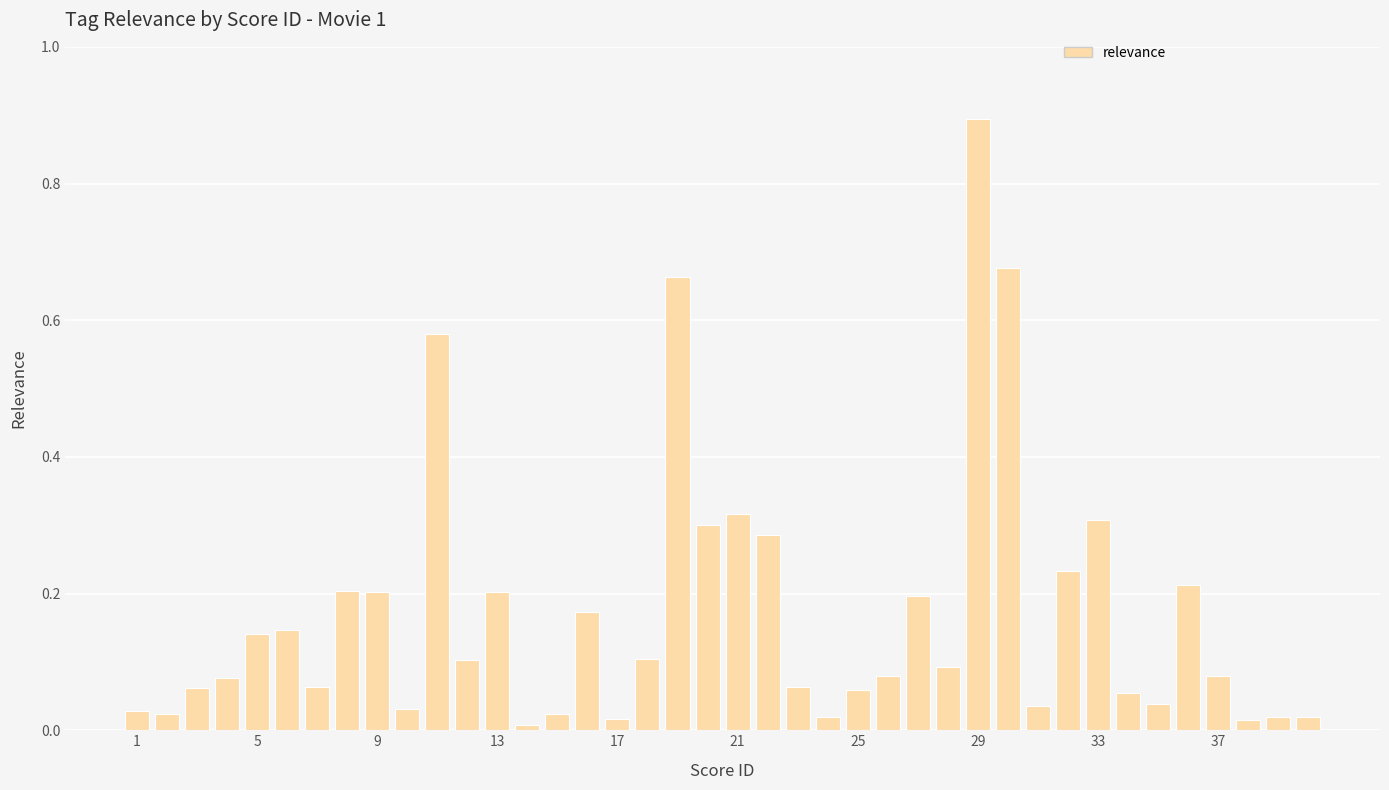

What is the difference between the maximum and minimum values?

0.9